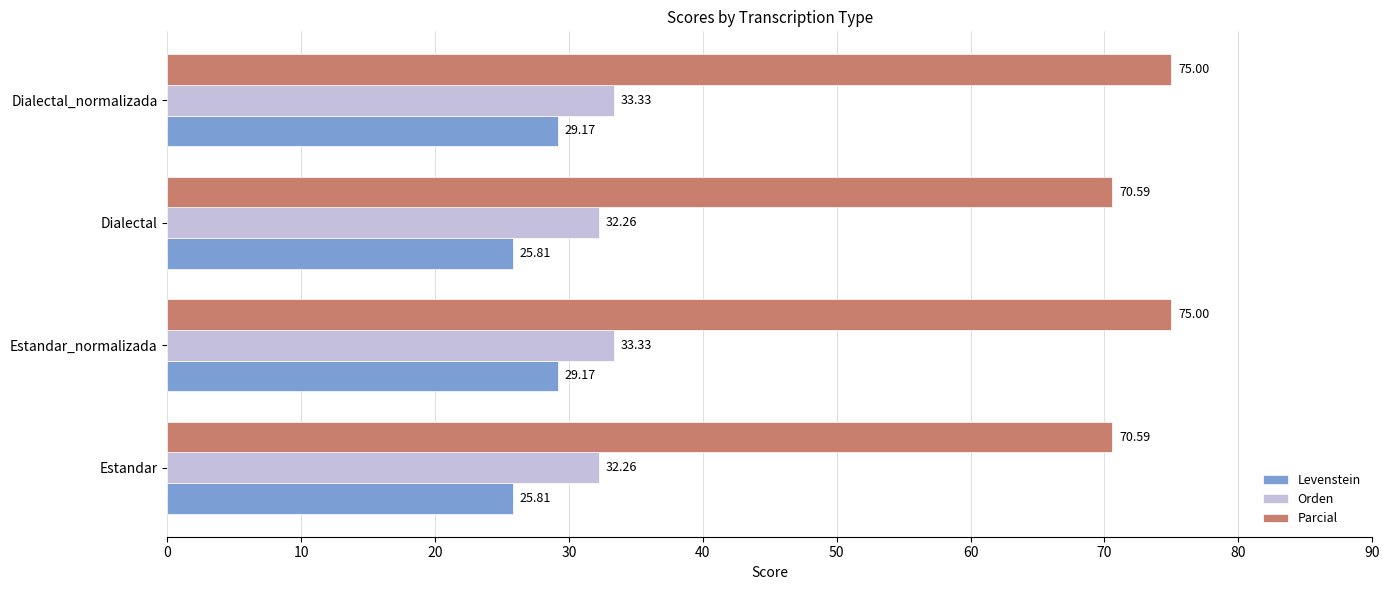

Which series has the largest range (max minus min)?

Parcial